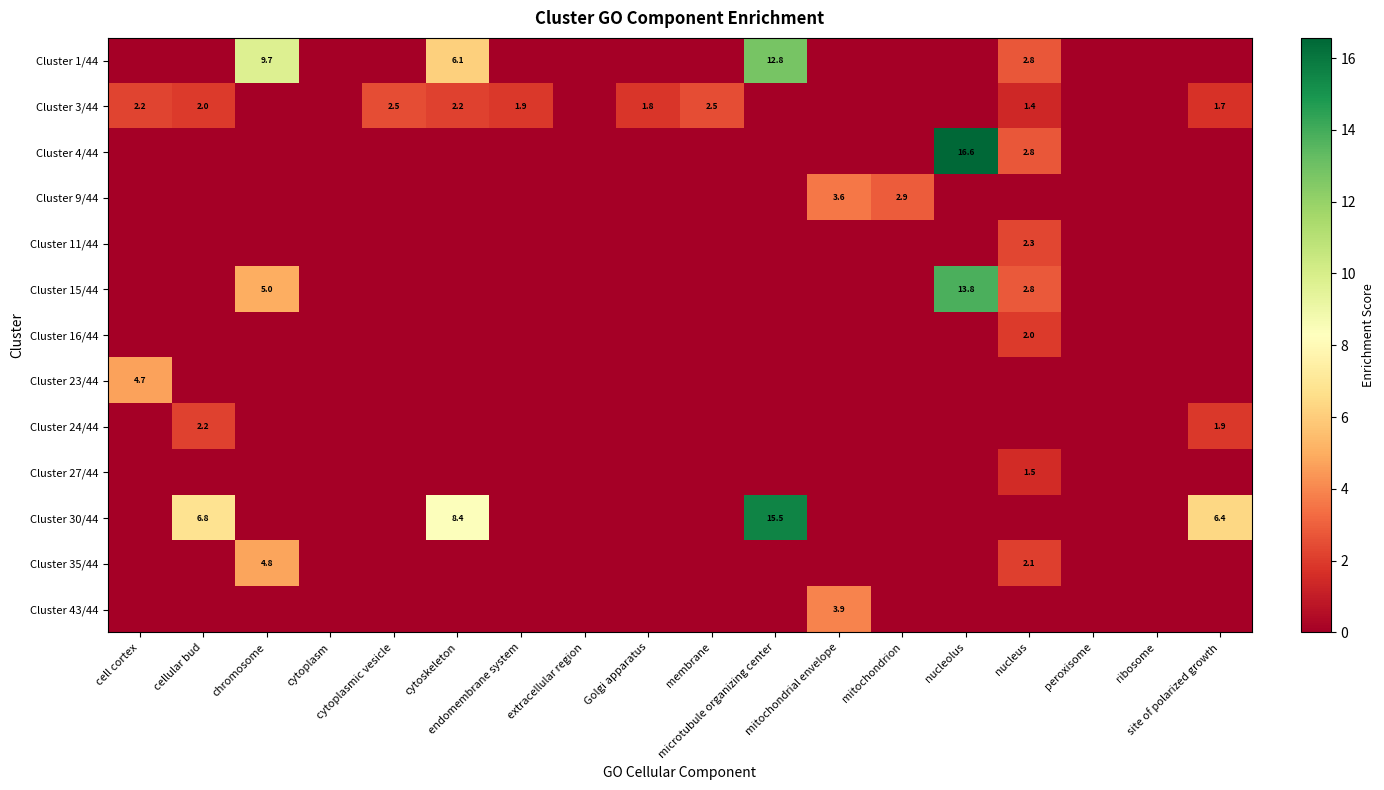

Which series changed the most between cell cortex and cytoskeleton?

Cluster 30/44